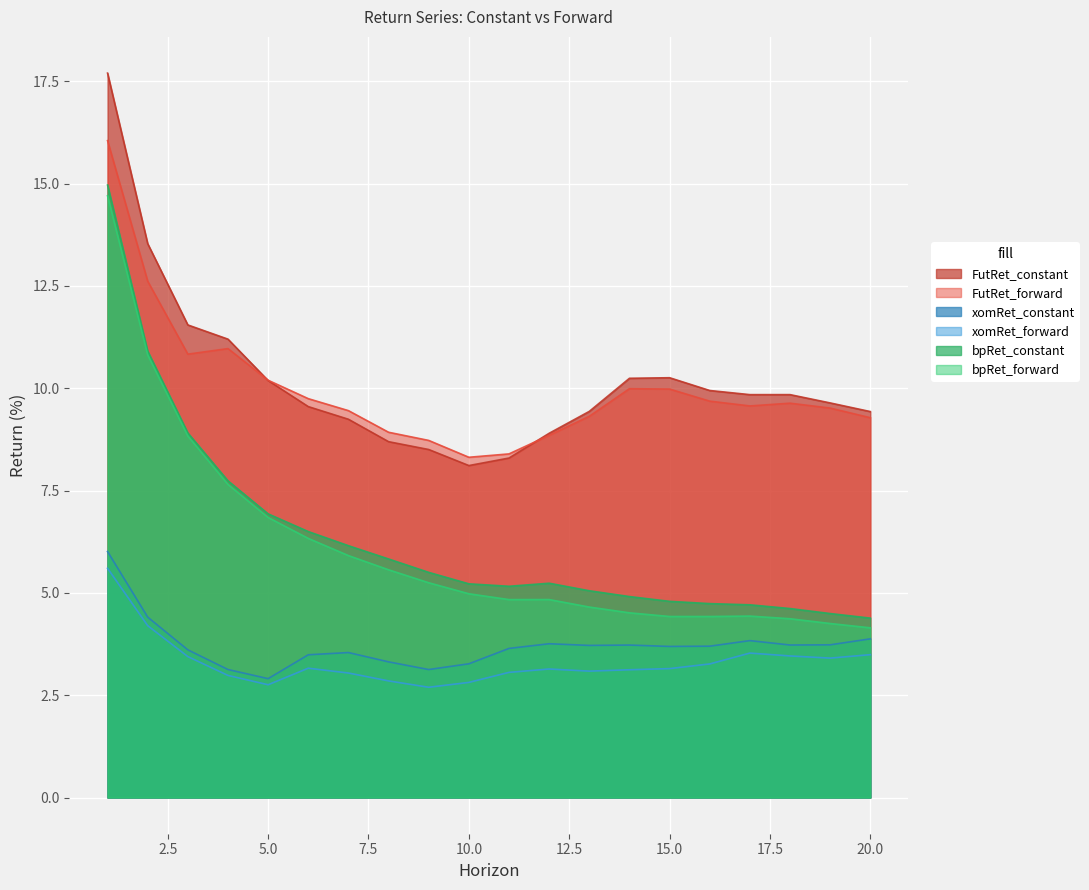

What are all the series names shown in the legend?

FutRet_constant, FutRet_forward, xomRet_constant, xomRet_forward, bpRet_constant, bpRet_forward